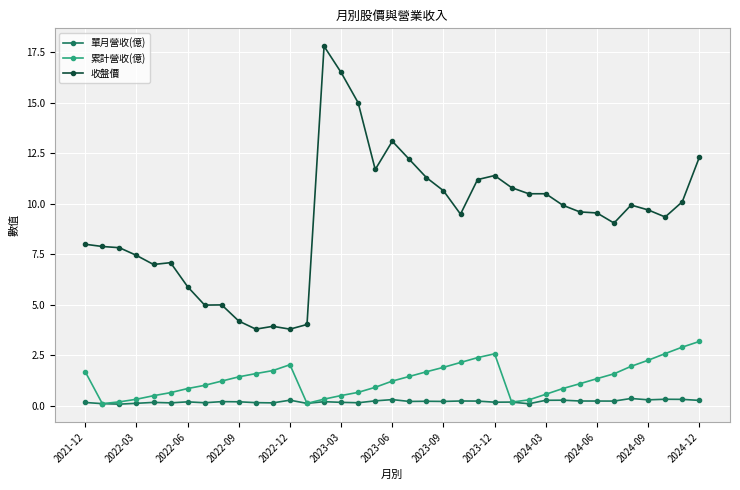

Which series has the widest spread of values?

收盤價